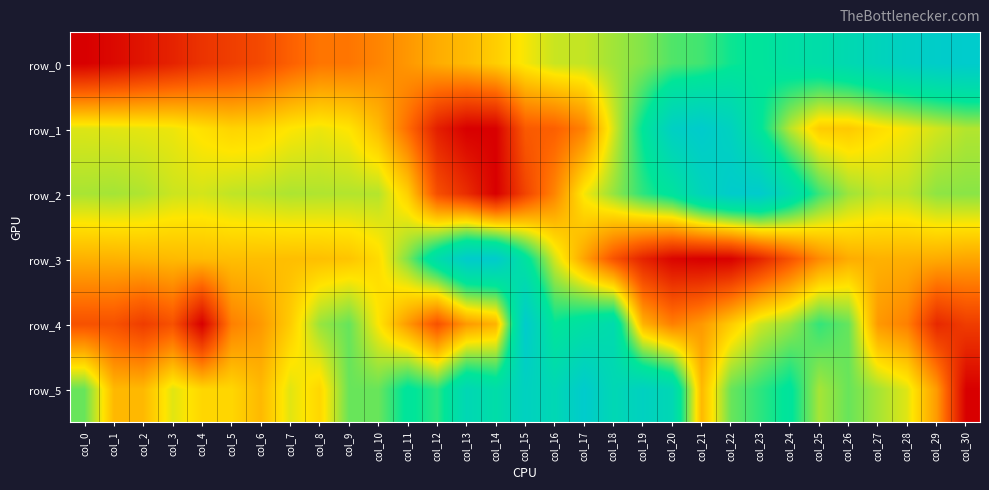

List the labels in order of row_4 value, smallest first.

col_4, col_29, col_2, col_30, col_0, col_1, col_3, col_12, col_5, col_20, col_28, col_6, col_11, col_13, col_21, col_27, col_14, col_19, col_7, col_22, col_10, col_23, col_8, col_24, col_9, col_26, col_25, col_16, col_17, col_18, col_15